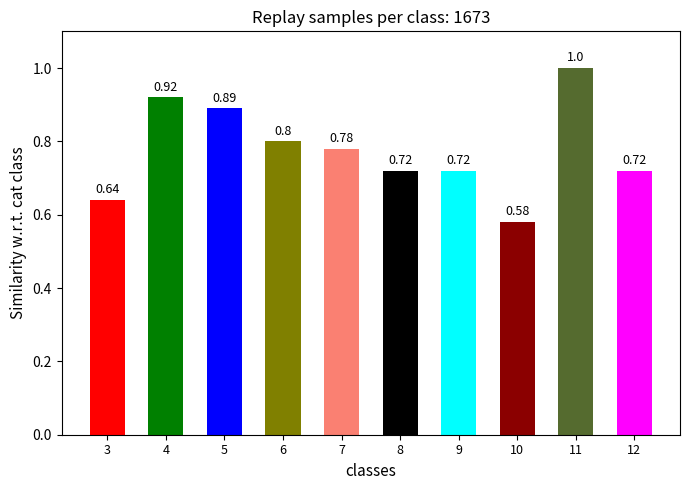

The value at 10 is 1.0. True or false?

False